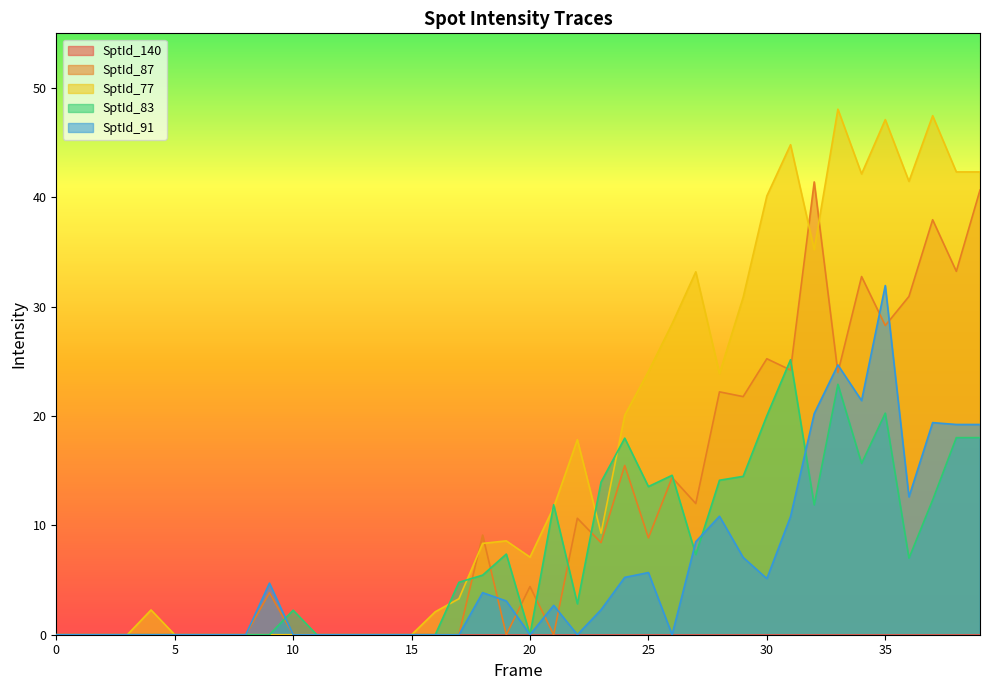

At which category does the chart reach its peak across all series?

33